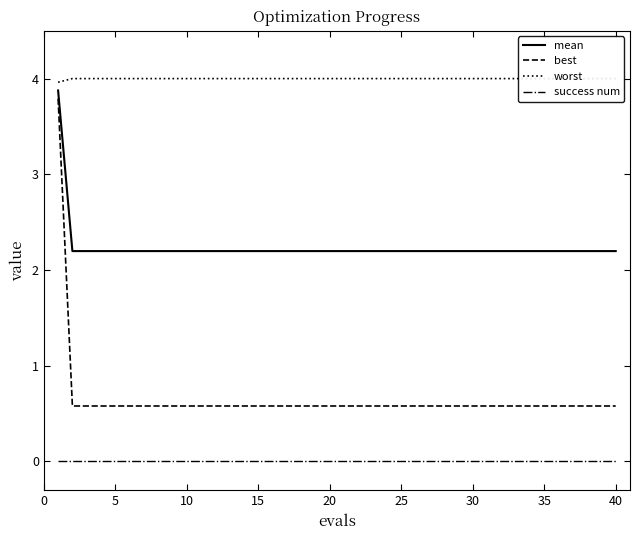

What is the lowest value of the mean series?

2.2